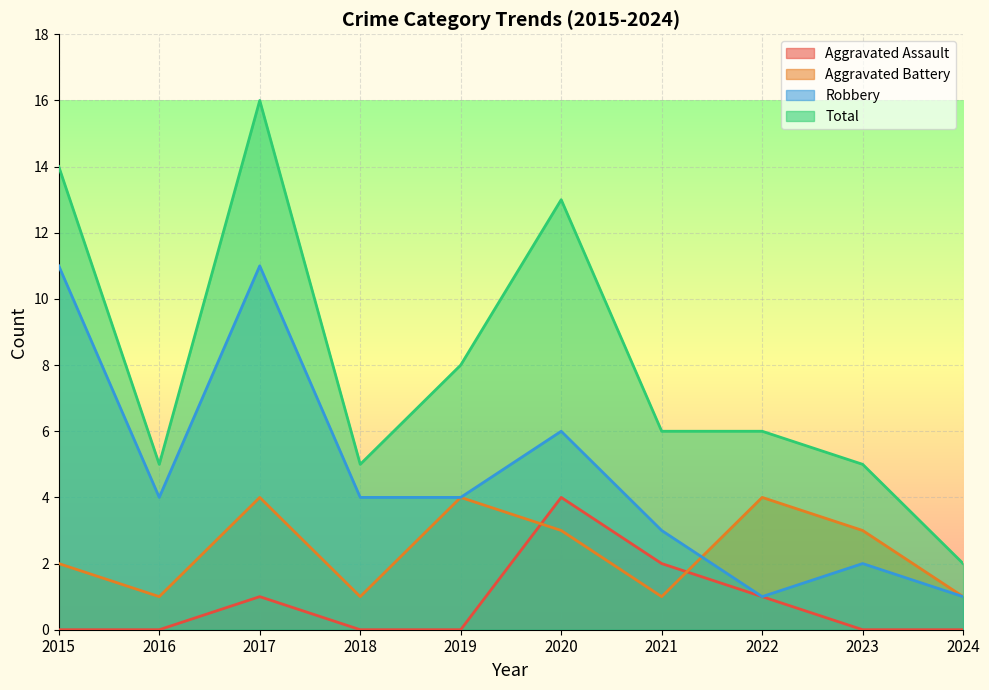

Reading left to right, what are all the values shown in this chart?

Aggravated Assault: 2015=0	2016=0	2017=1	2018=0	2019=0	2020=4	2021=2	2022=1	2023=0	2024=0
Aggravated Battery: 2015=2	2016=1	2017=4	2018=1	2019=4	2020=3	2021=1	2022=4	2023=3	2024=1
Robbery: 2015=11	2016=4	2017=11	2018=4	2019=4	2020=6	2021=3	2022=1	2023=2	2024=1
Total: 2015=14	2016=5	2017=16	2018=5	2019=8	2020=13	2021=6	2022=6	2023=5	2024=2